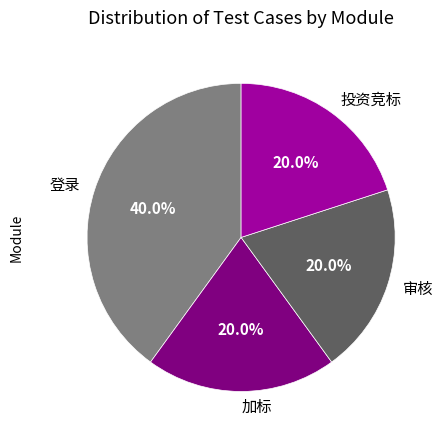

Does 登录 represent more than half of the total?

No